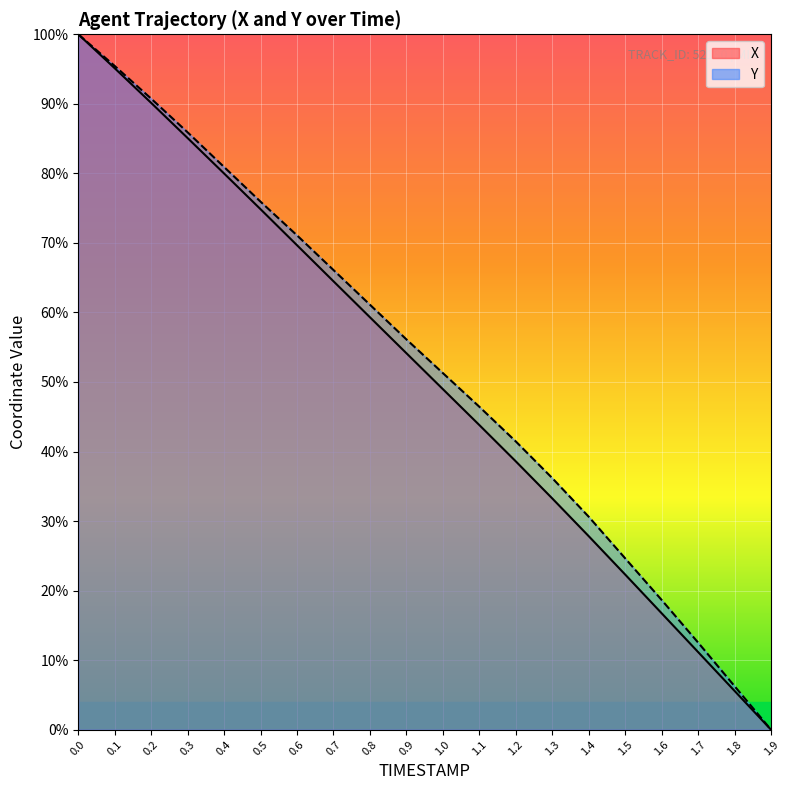

Between 0.5 and 1.8, which series saw the biggest shift?

Y